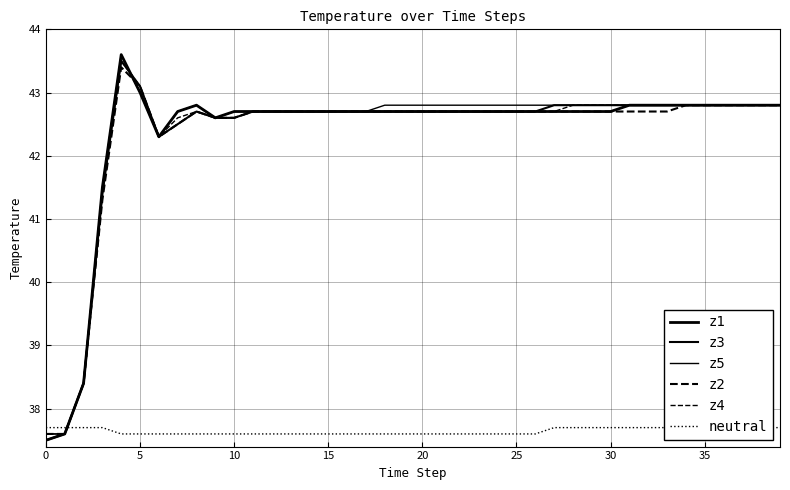

What is the sum of all z4 values?

1693.9